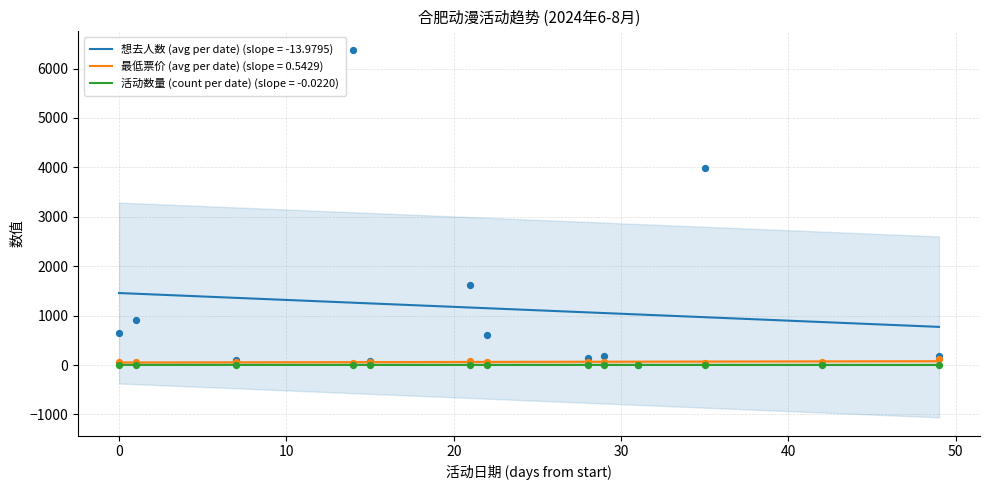

Which series has the largest total across all categories?

想去人数 (avg per date)